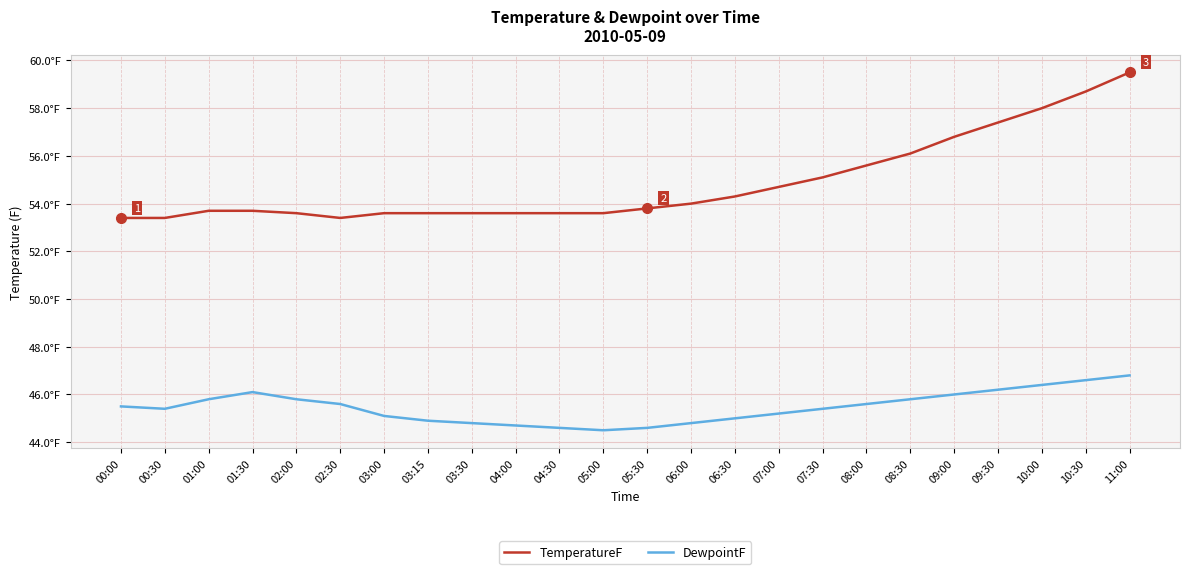

Is this an area chart (filled region under the line)?

No